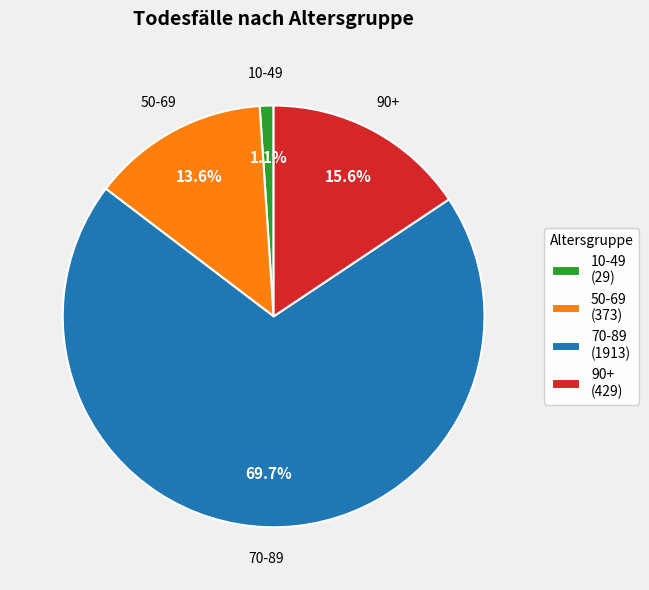

Which has a higher value, 70-89 (1913) or 10-49 (29)?

70-89 (1913)